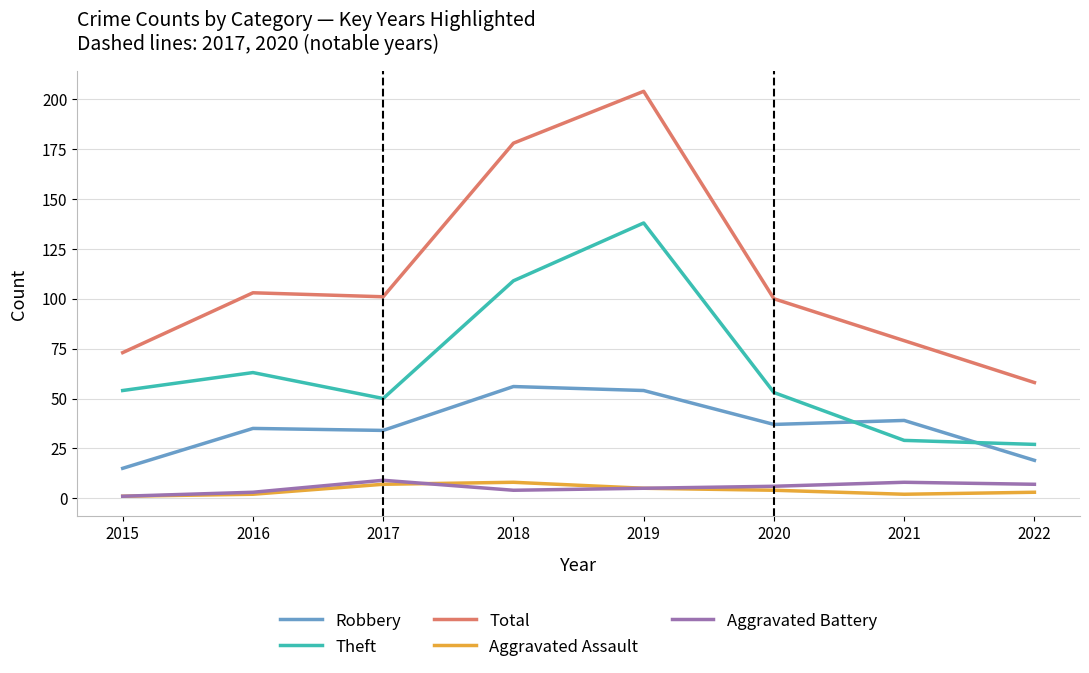

The Robbery series shows 19 at 2022. True or false?

True